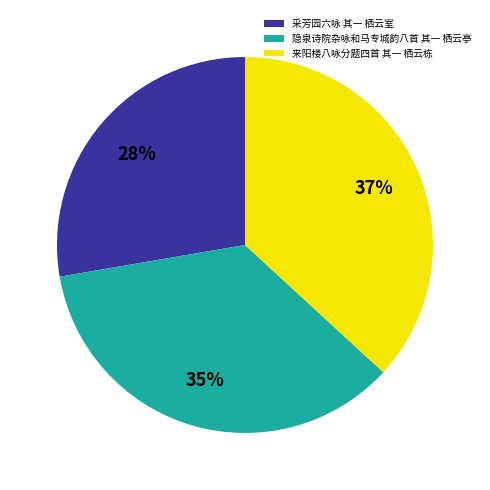

The 采芳园六咏 其一 栖云室 slice represents 28% of the pie. True or false?

True